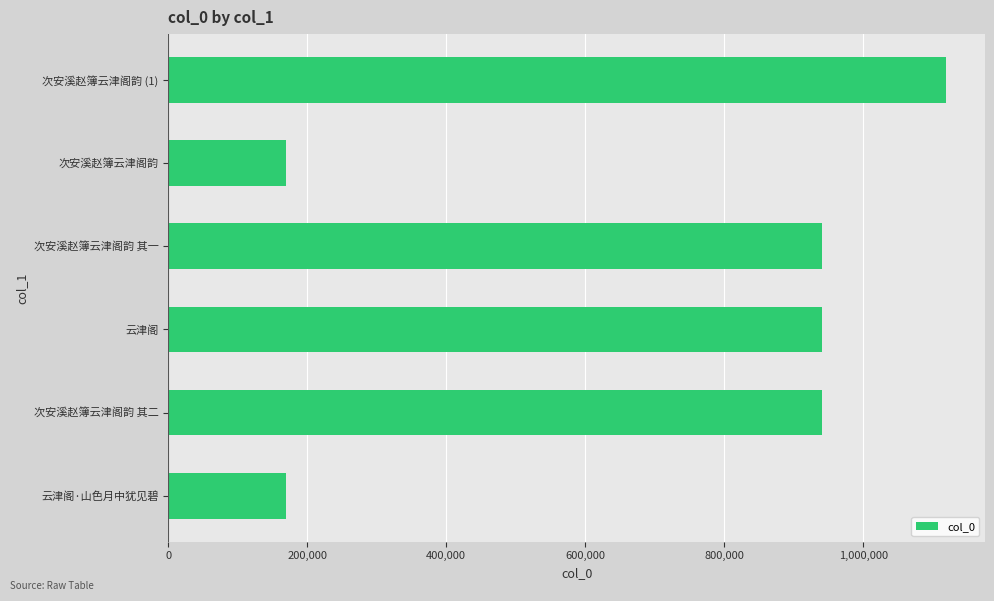

Approximately how many times larger is the value at 云津阁 compared to 次安溪赵簿云津阁韵 其一?

1.0